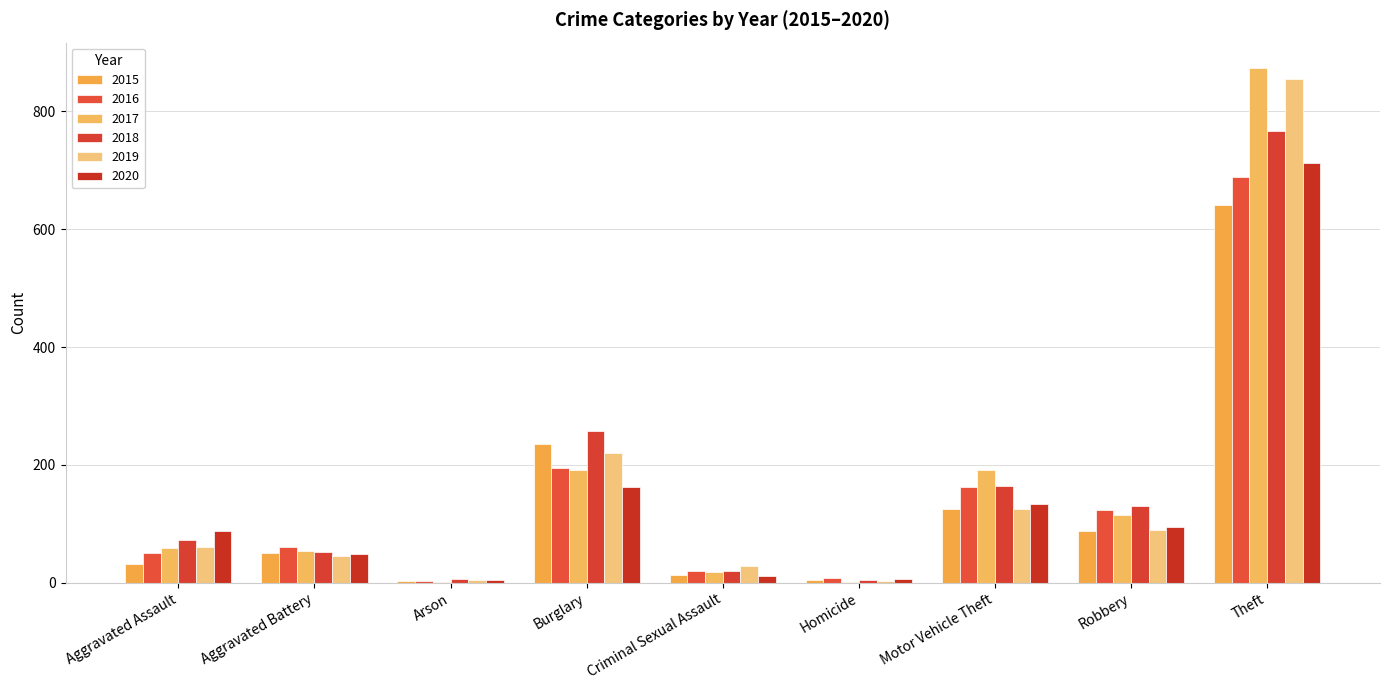

Reading left to right, what are all the values shown in this chart?

2015: 31	50	3	236	13	4	125	87	641
2016: 50	60	3	194	20	8	163	123	689
2017: 59	54	1	192	19	2	191	115	873
2018: 72	52	6	257	20	5	164	130	767
2019: 61	45	5	221	29	3	125	89	855
2020: 87	48	4	163	12	6	134	94	713